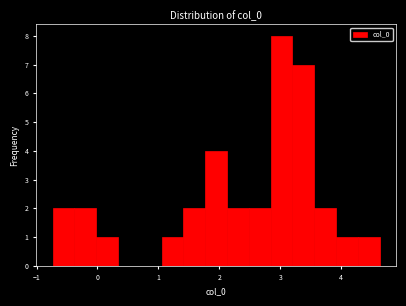

Around what value on the x-axis is the tallest bar? Give the approximate position of its centre, as read against the axis.

3.0